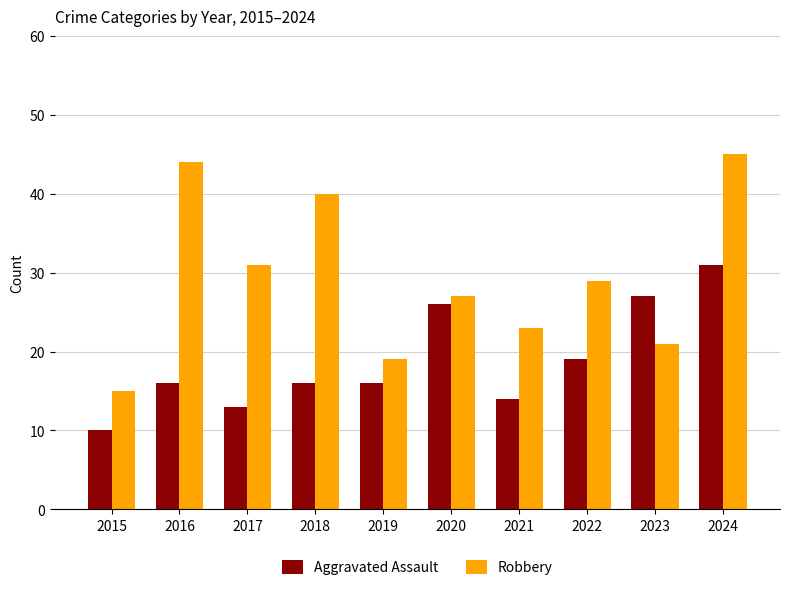

What is the approximate value of Aggravated Assault at 2024?

31